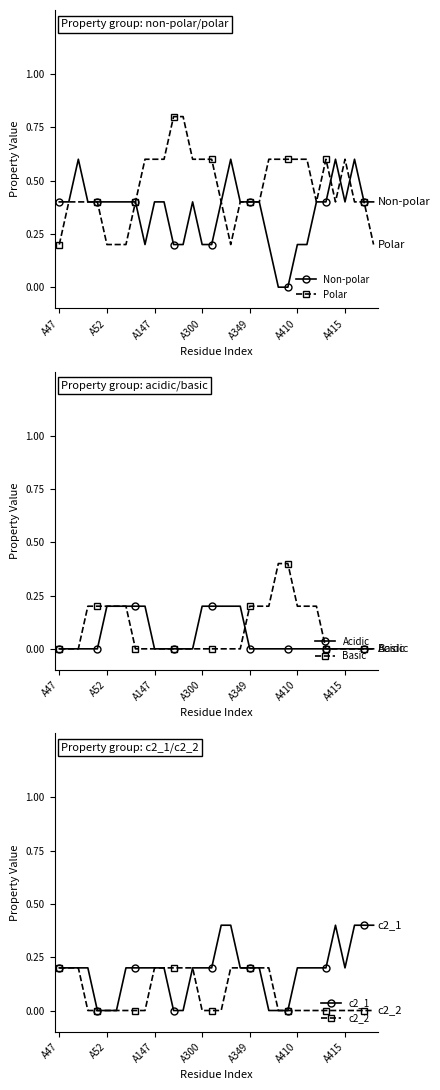

Reading left to right, extract all data points from this chart.

Non-polar: 0.4	0.4	0.6	0.4	0.4	0.4	0.4	0.4	0.4	0.2	0.4	0.4	0.2	0.2	0.4	0.2	0.2	0.4	0.6	0.4	0.4	0.4	0.2	0.0	0.0	0.2	0.2	0.4	0.4	0.6	0.4	0.6	0.4	0.4
Polar: 0.2	0.4	0.4	0.4	0.4	0.2	0.2	0.2	0.4	0.6	0.6	0.6	0.8	0.8	0.6	0.6	0.6	0.4	0.2	0.4	0.4	0.4	0.6	0.6	0.6	0.6	0.6	0.4	0.6	0.4	0.6	0.4	0.4	0.2
Acidic: 0.0	0.0	0.0	0.0	0.0	0.2	0.2	0.2	0.2	0.2	0.0	0.0	0.0	0.0	0.0	0.2	0.2	0.2	0.2	0.2	0.0	0.0	0.0	0.0	0.0	0.0	0.0	0.0	0.0	0.0	0.0	0.0	0.0	0.0
Basic: 0.0	0.0	0.0	0.2	0.2	0.2	0.2	0.2	0.0	0.0	0.0	0.0	0.0	0.0	0.0	0.0	0.0	0.0	0.0	0.0	0.2	0.2	0.2	0.4	0.4	0.2	0.2	0.2	0.0	0.0	0.0	0.0	0.0	0.0
c2_1: 0.2	0.2	0.2	0.2	0.0	0.0	0.0	0.2	0.2	0.2	0.2	0.2	0.0	0.0	0.2	0.2	0.2	0.4	0.4	0.2	0.2	0.2	0.0	0.0	0.0	0.2	0.2	0.2	0.2	0.4	0.2	0.4	0.4	0.4
c2_2: 0.2	0.2	0.2	0.0	0.0	0.0	0.0	0.0	0.0	0.0	0.2	0.2	0.2	0.2	0.2	0.0	0.0	0.0	0.2	0.2	0.2	0.2	0.2	0.0	0.0	0.0	0.0	0.0	0.0	0.0	0.0	0.0	0.0	0.0